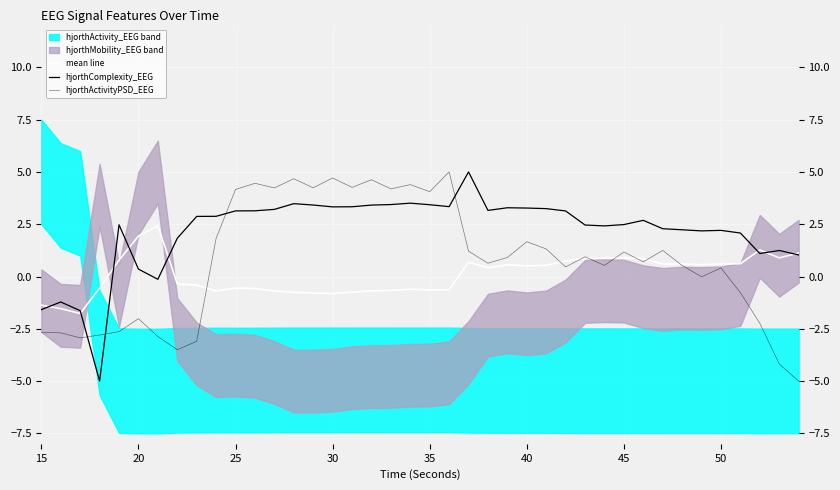

The value of mean line at 45 is 1.2. True or false?

False